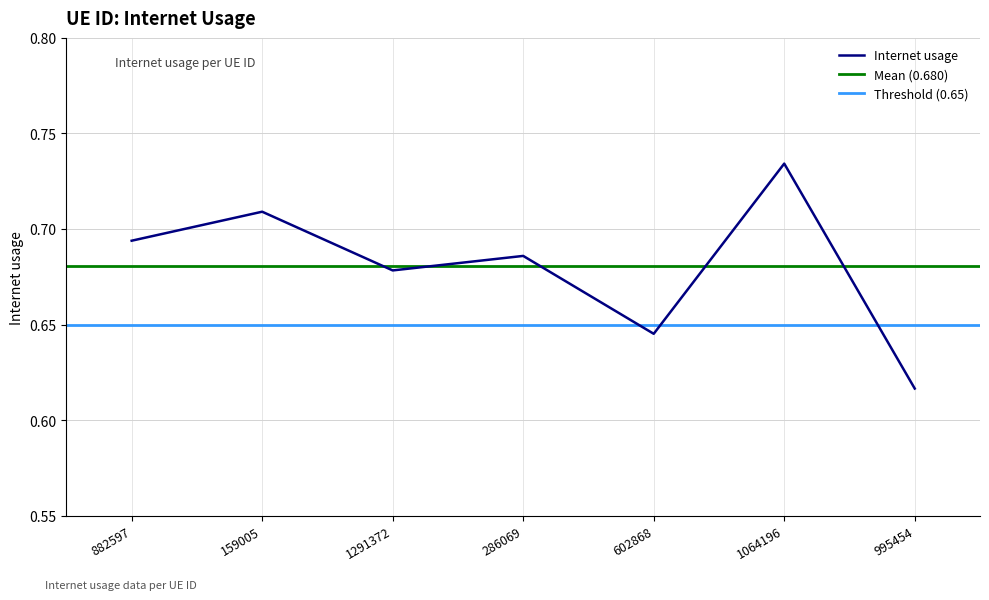

At which category does the chart reach its peak across all series?

1064196